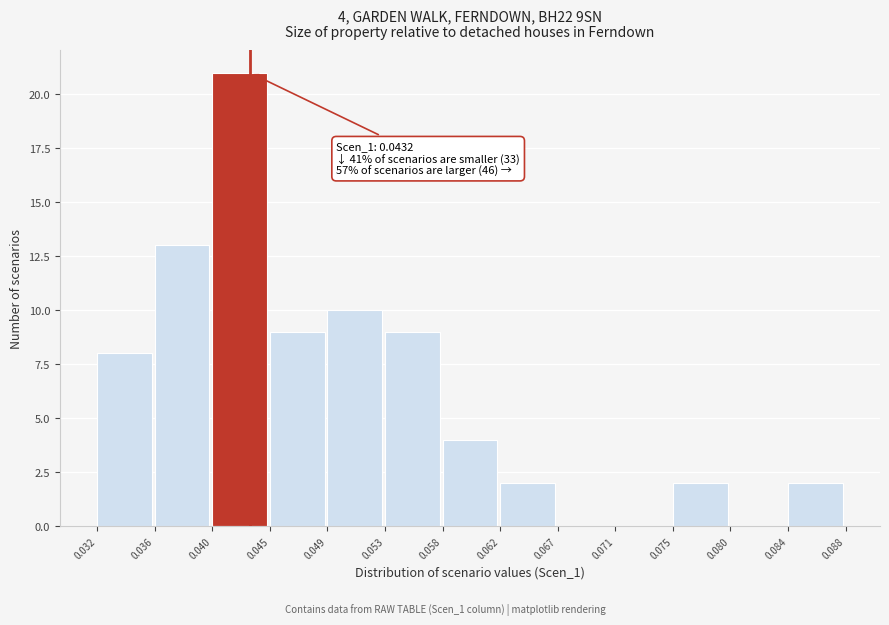

Over which range of the x-axis is the bar tallest?

0.040 to 0.045